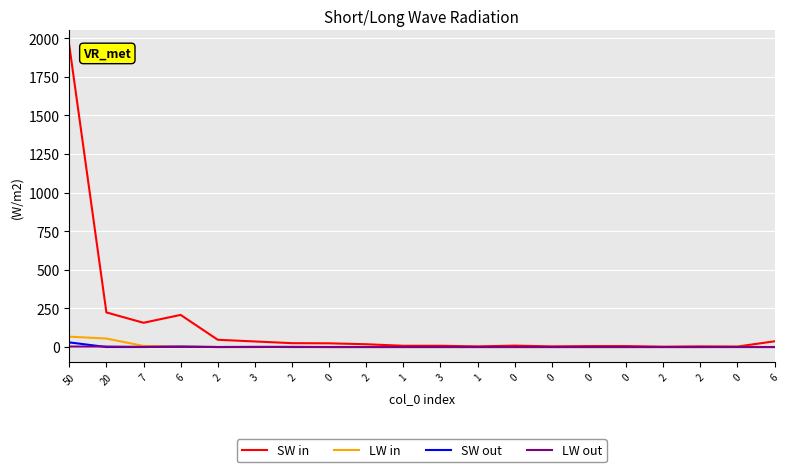

The value of LW out at 0 is 2. True or false?

False